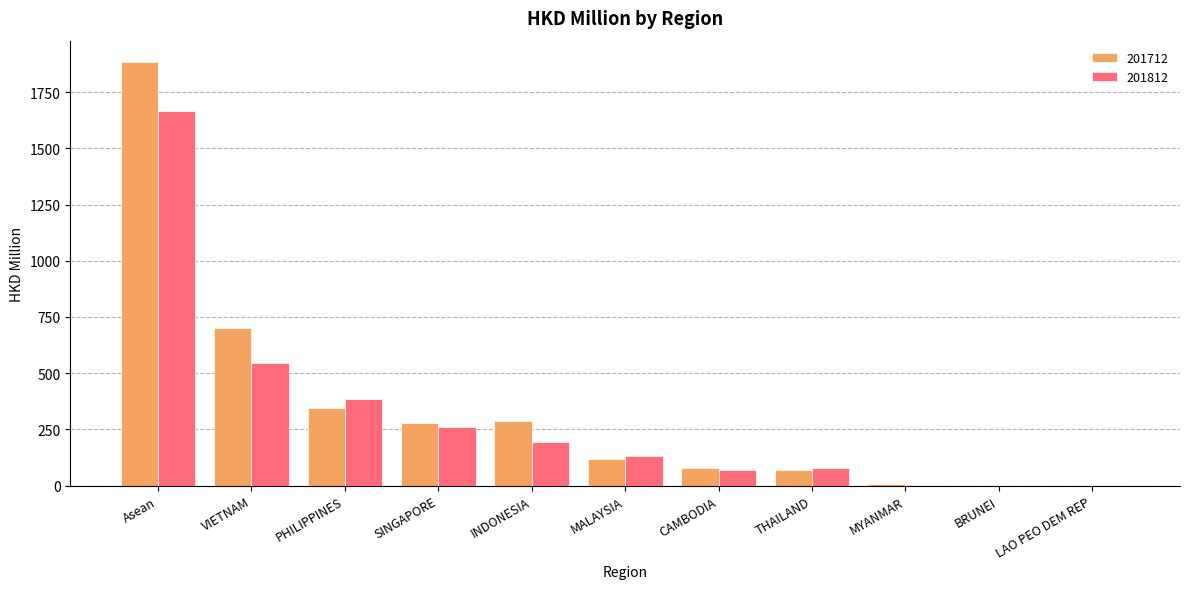

What value does the 201712 series have at CAMBODIA?

79.4